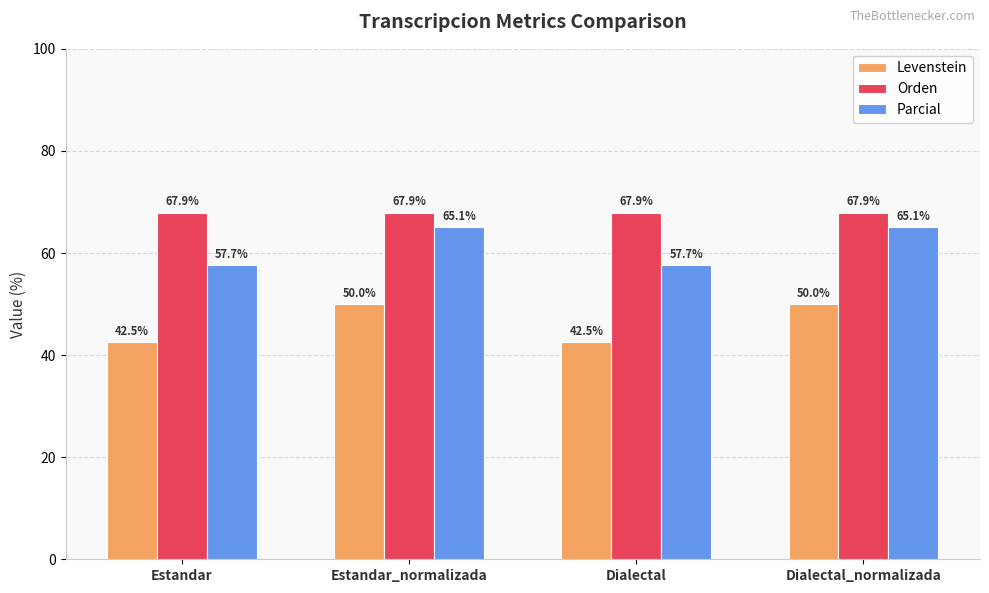

List the series in order of their peak value, highest first.

Orden, Parcial, Levenstein